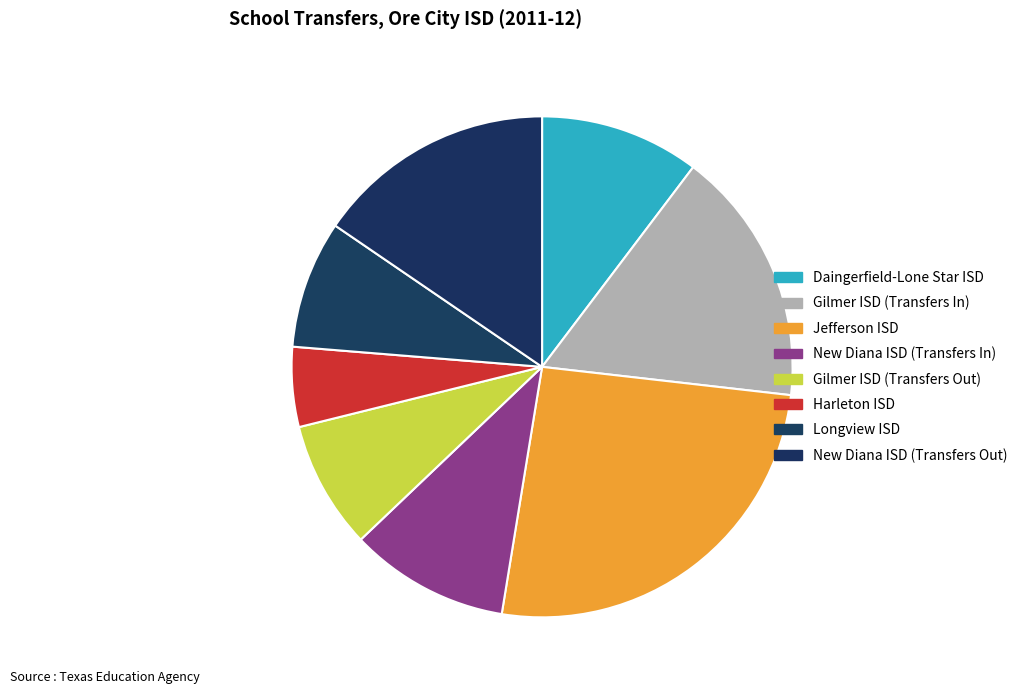

What portion of the pie excludes Gilmer ISD (Transfers In)?

83.5%